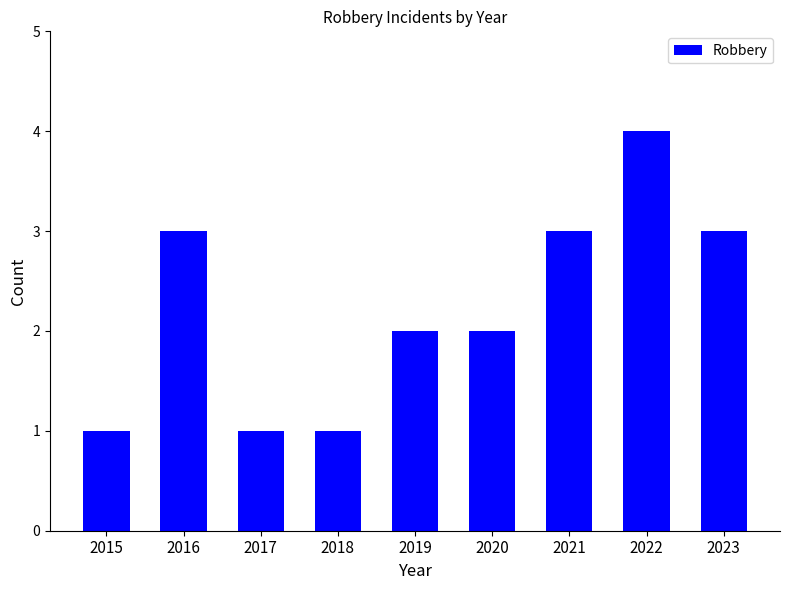

What value does the data have at 2016?

3